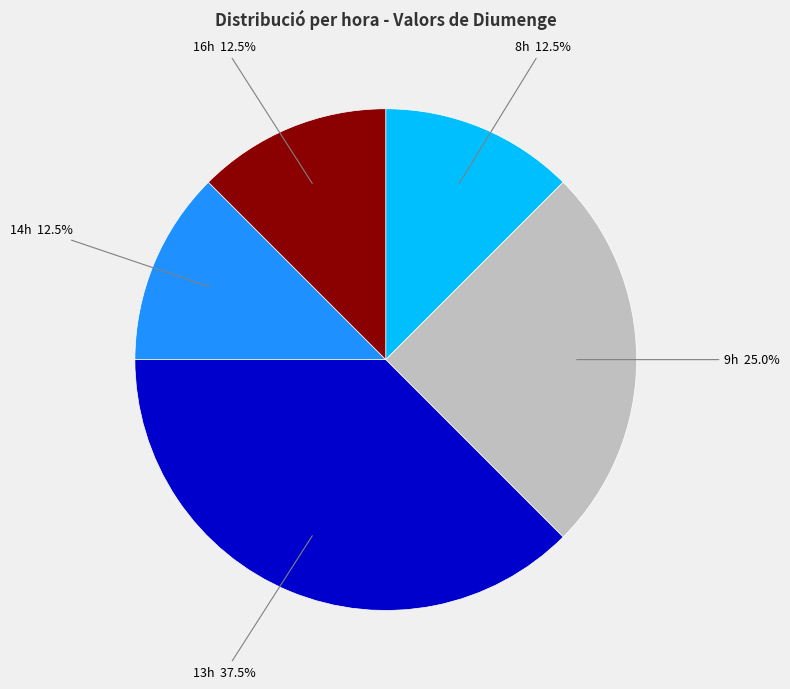

Does any single category account for the majority?

No